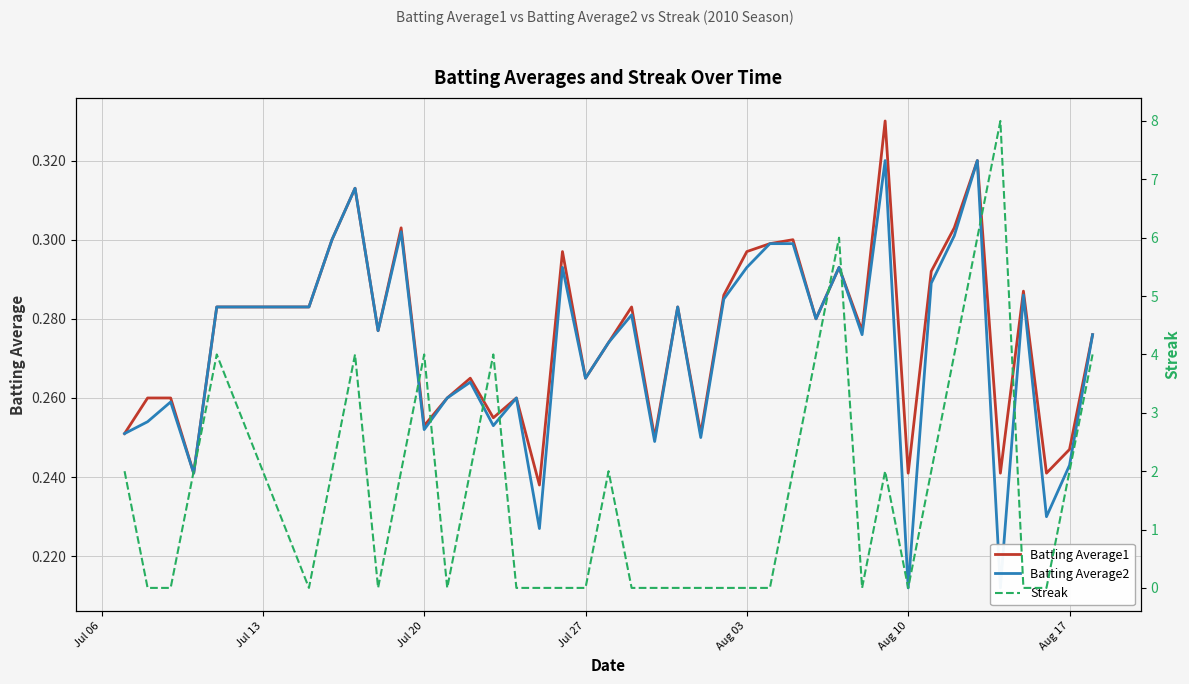

True or false: Batting Average2 has more than 0 points higher than both neighbors.

True